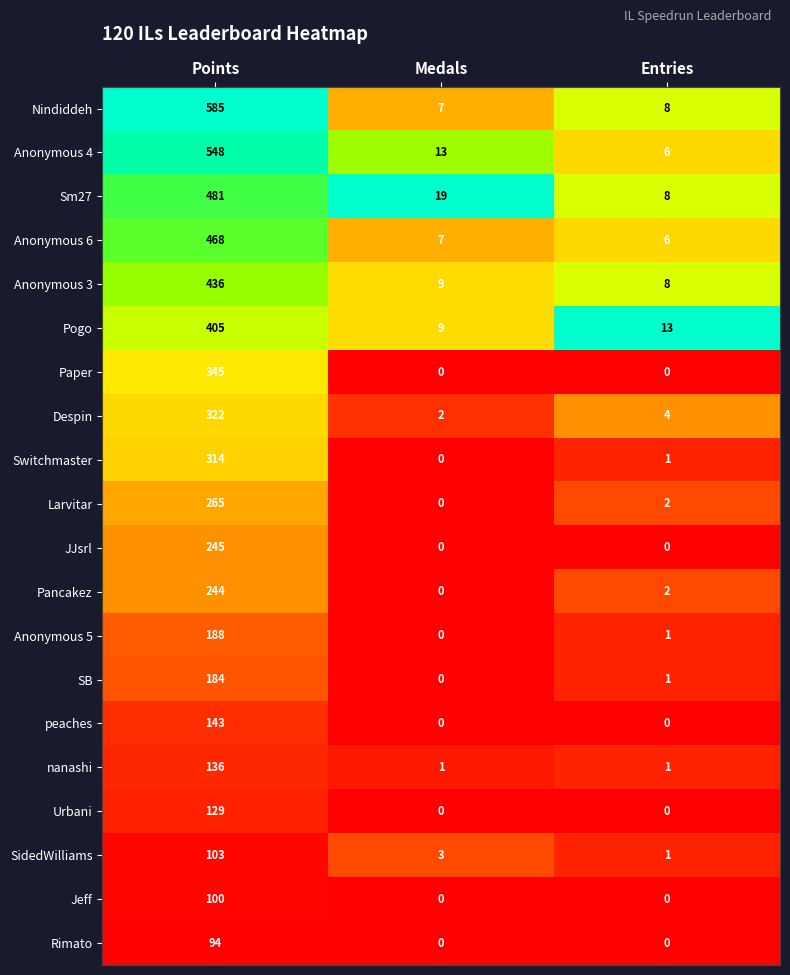

The value of Switchmaster at Entries is 2. True or false?

False